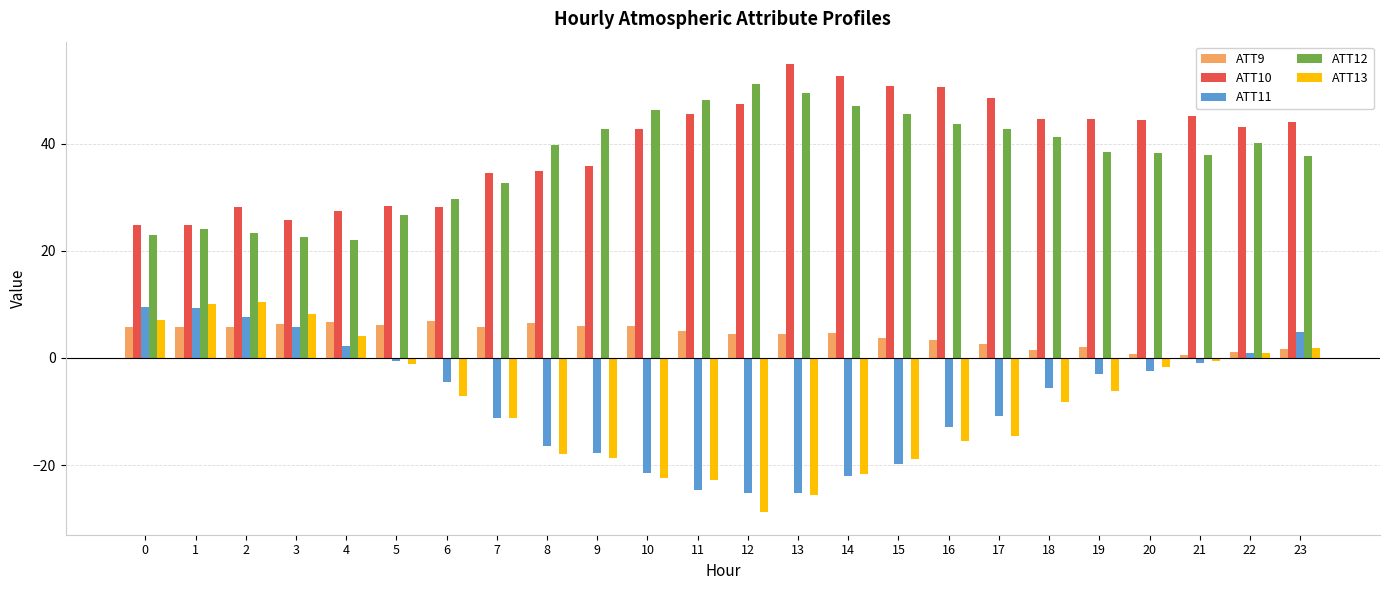

Which series has the widest spread of values?

ATT13